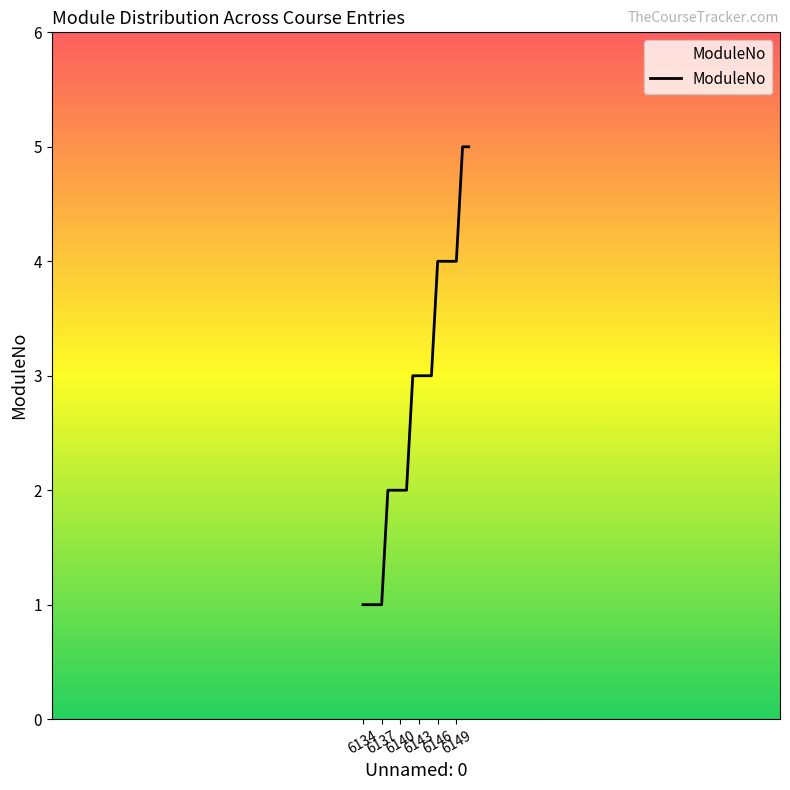

How many categories are shown in the chart?

18